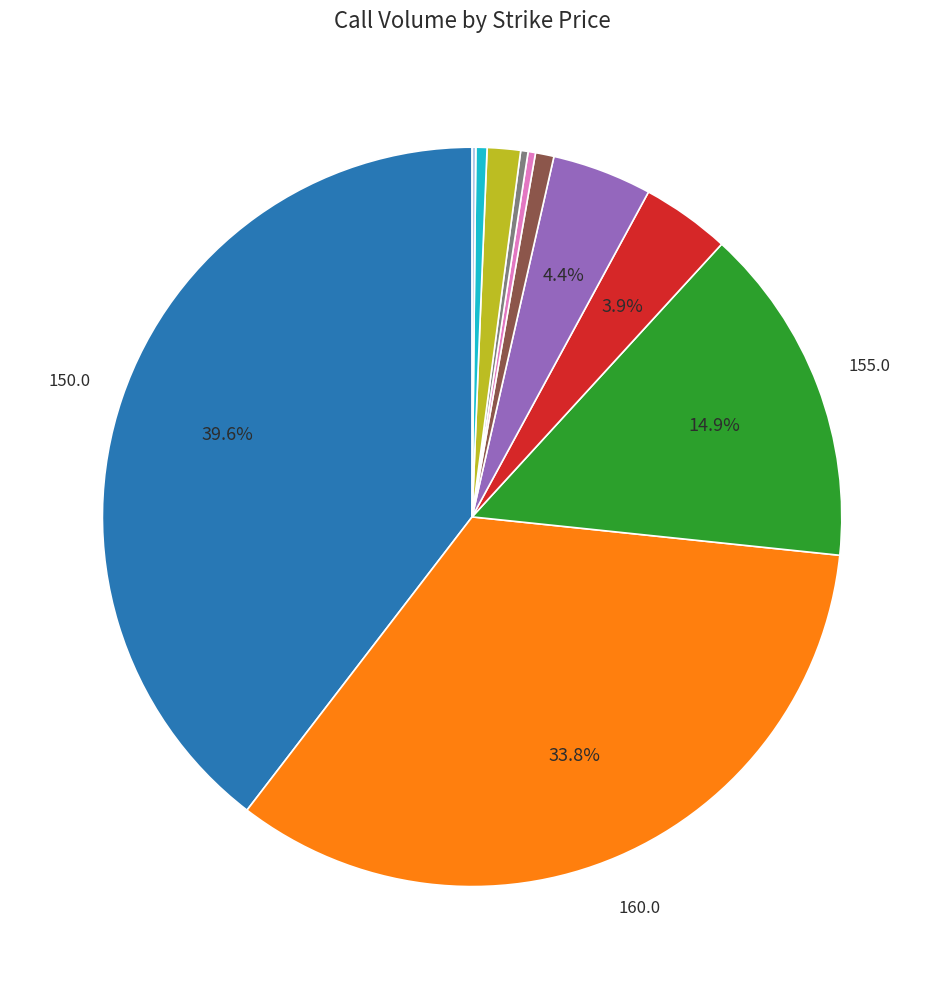

Does any single category account for the majority?

No